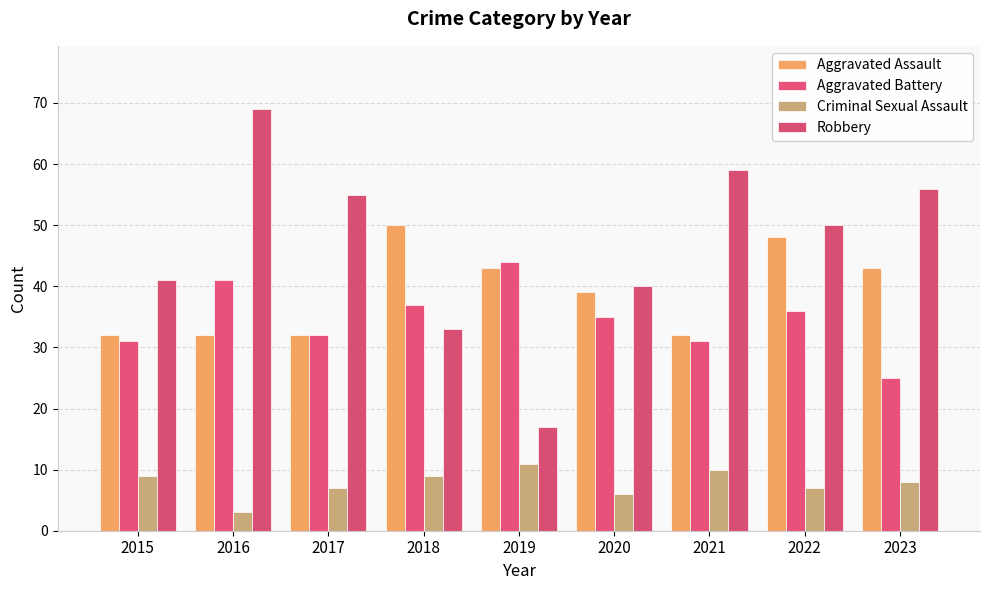

How many groups of bars are there?

9